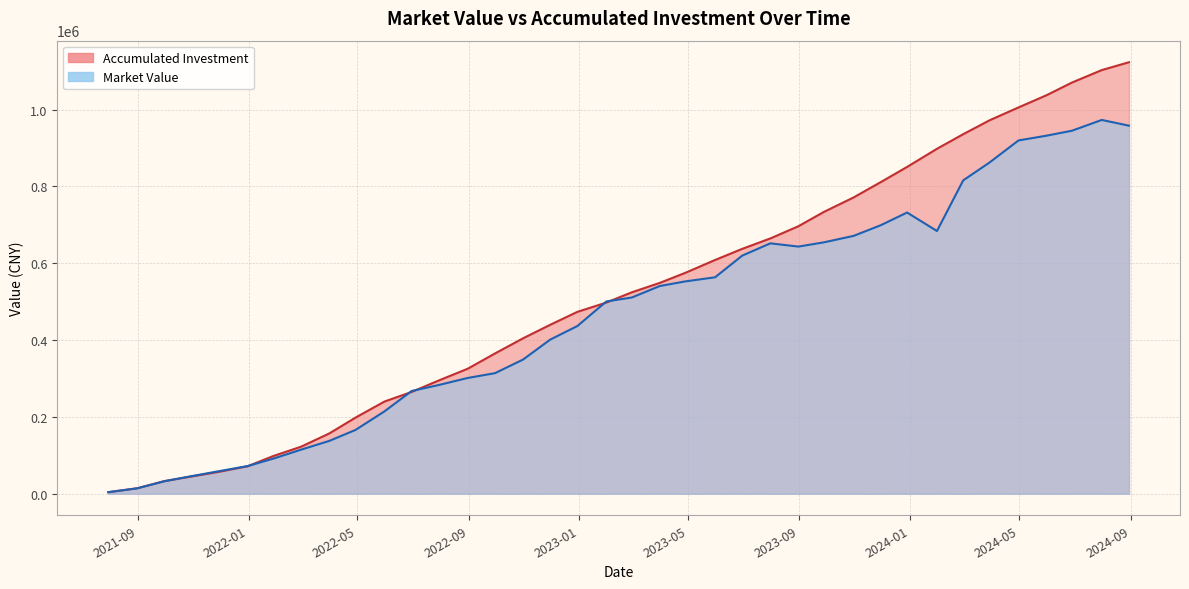

Which series has the widest spread of values?

Accumulated Investment